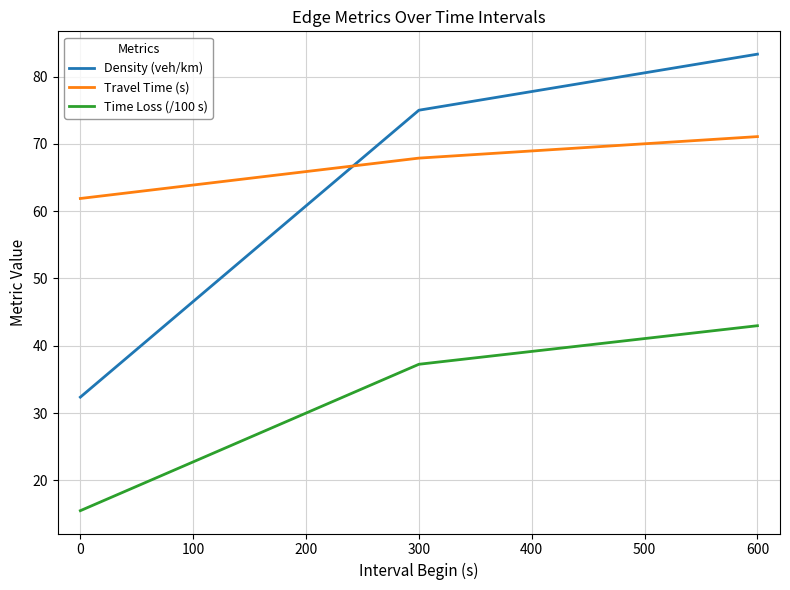

How many values in the Time Loss (/100 s) series exceed 37?

2